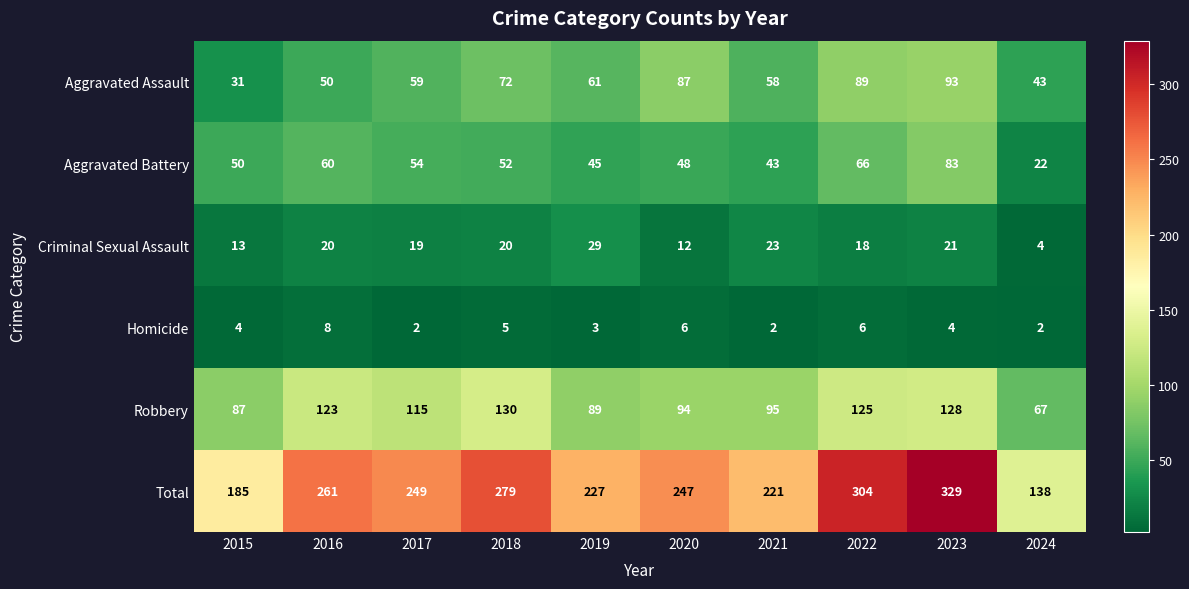

What is the total value across all series at 2024?

276